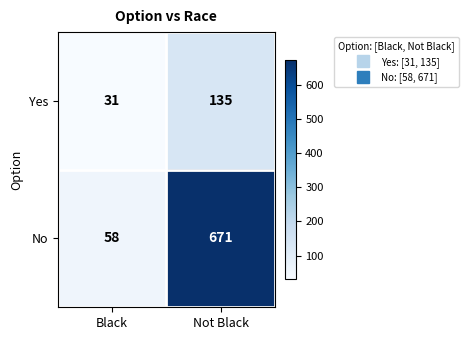

Reading right to left, list all the values displayed in this chart.

Yes: 135	31
No: 671	58